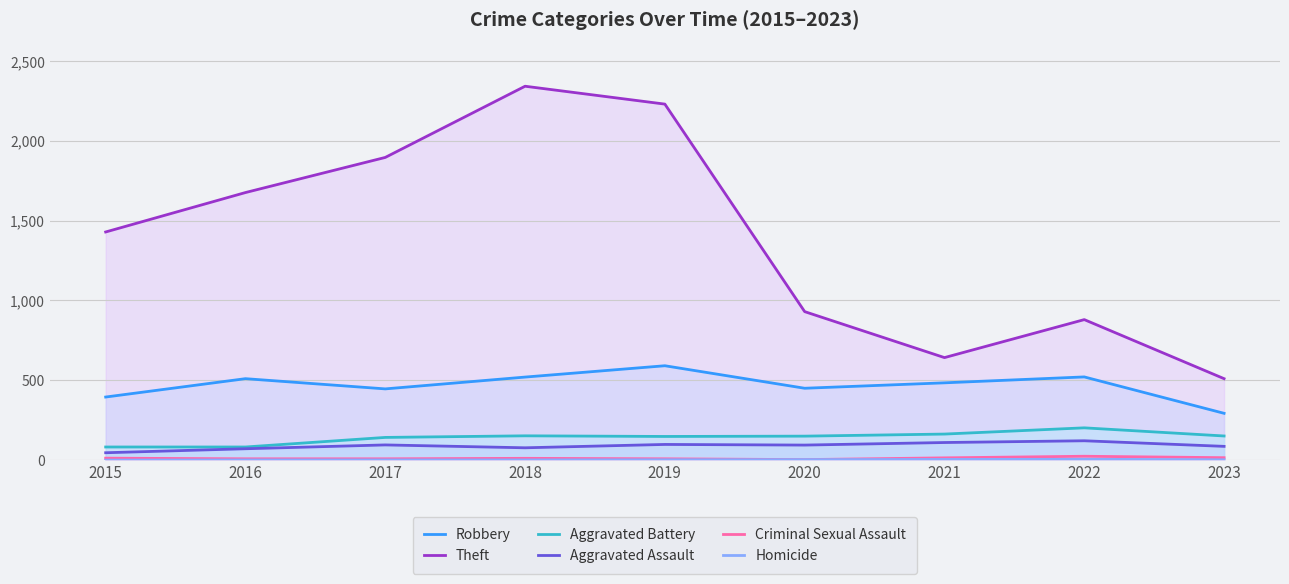

True or false: Aggravated Battery and Theft intersect in this chart.

False